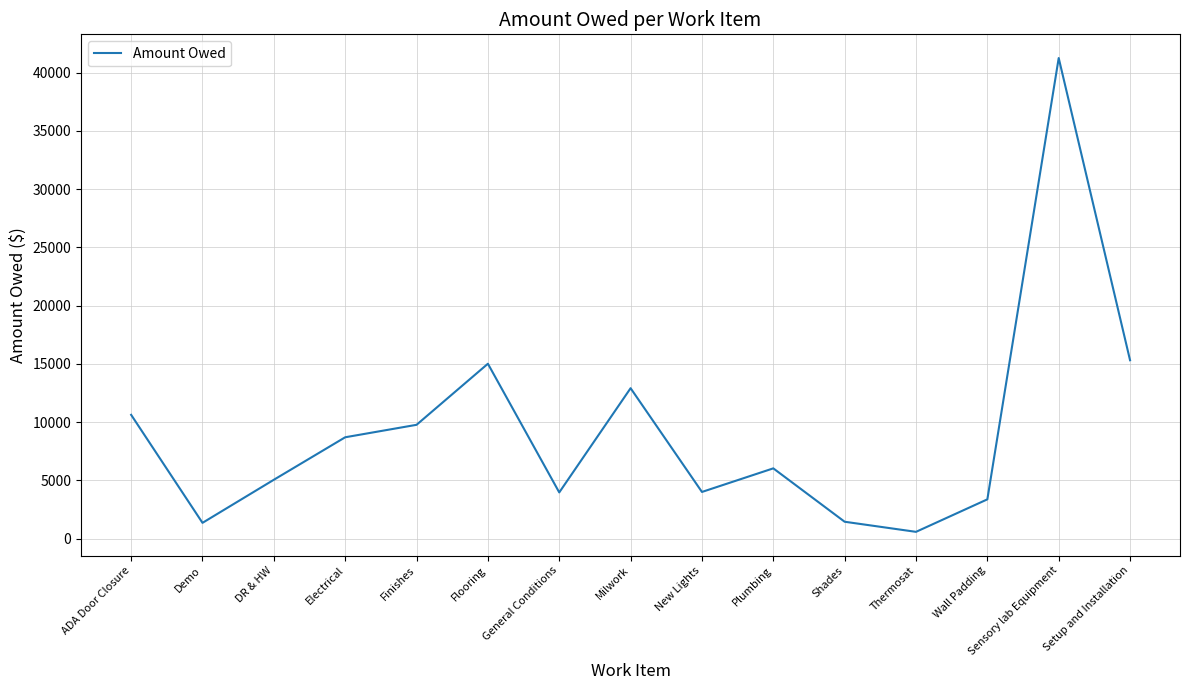

What is the greatest value displayed?

41255.5